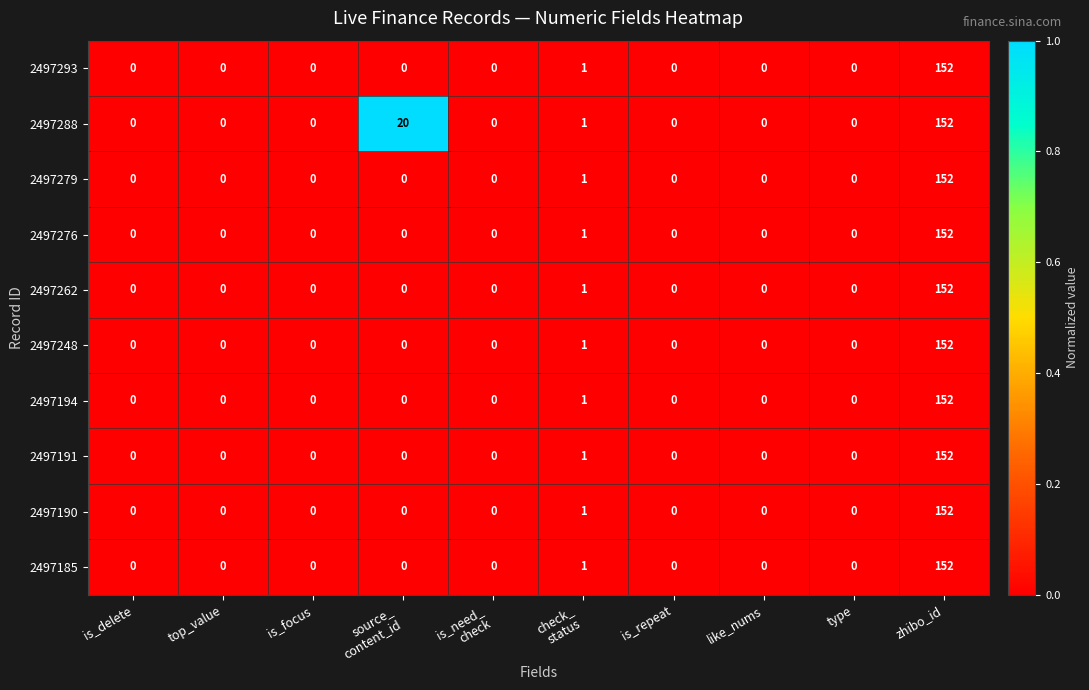

Is it true that 2497248 equals 0 at is_repeat?

True